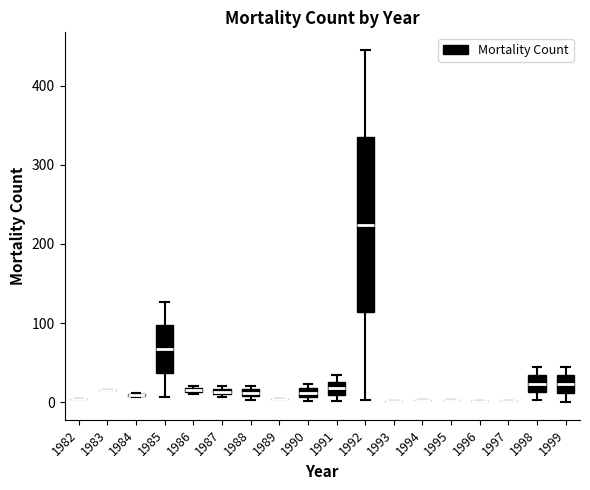

Where is the upper edge of the box at x = 1986 on the y-axis? The values are not printed on the chart, so give them approximately, as read against the axis.

20